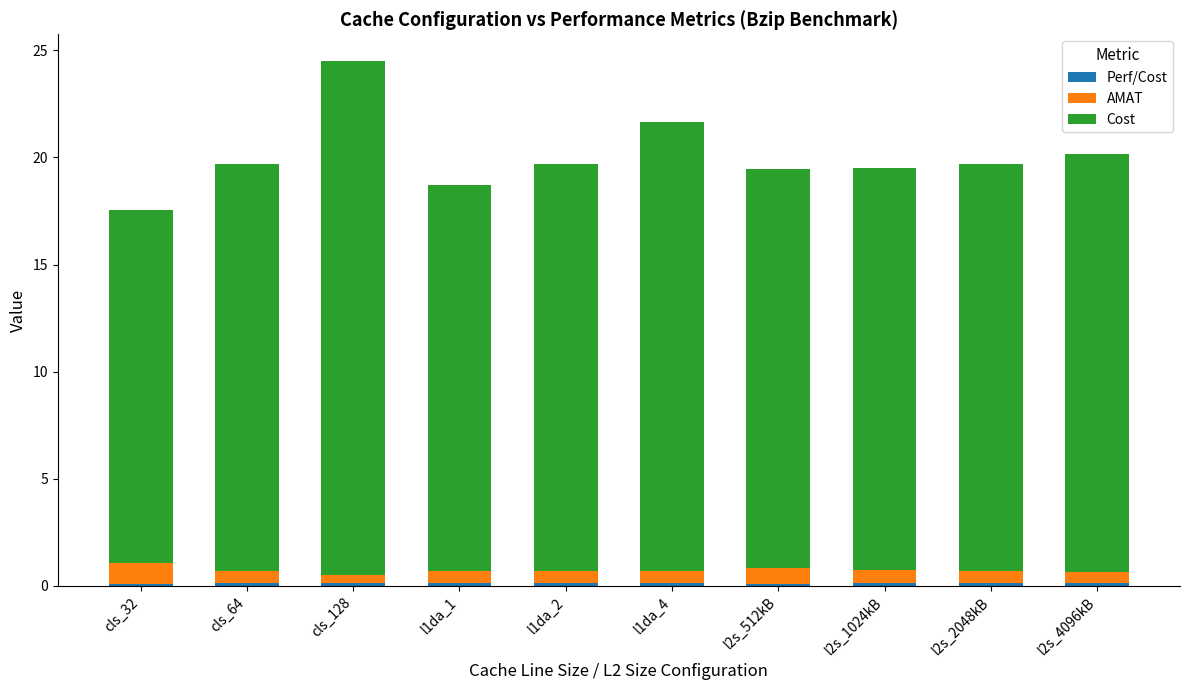

At which category is the sum across all series the highest?

cls_128